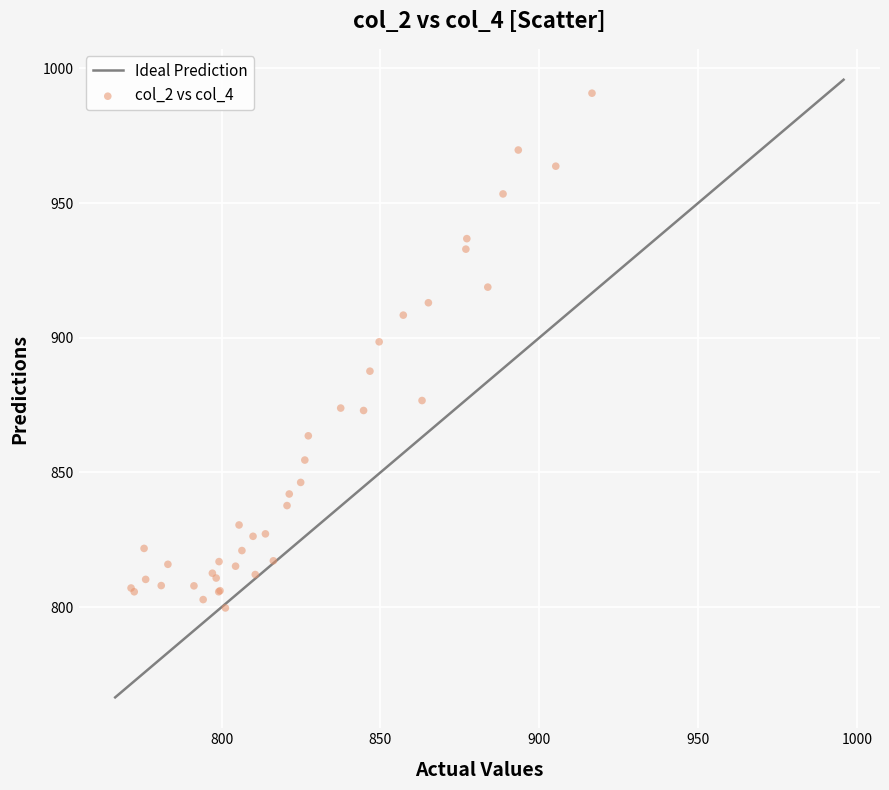

What Y value in the scatter plot is closest to 895?

898.5